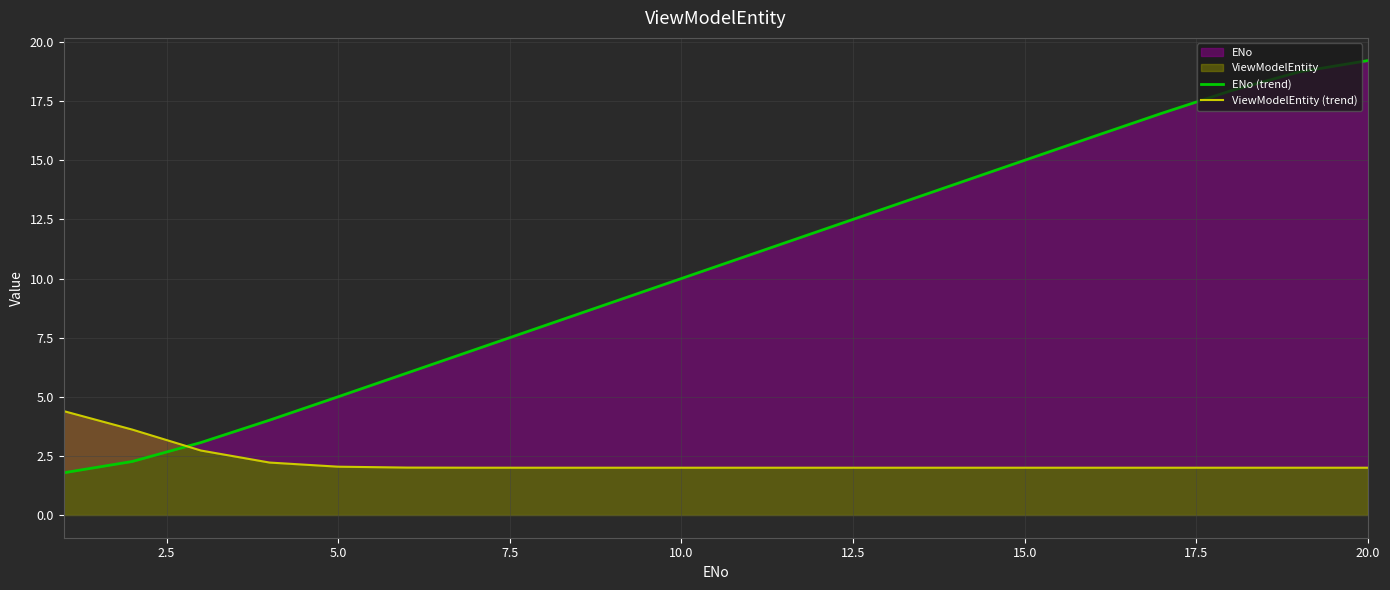

How many values in the ENo (trend) series exceed 11?

9